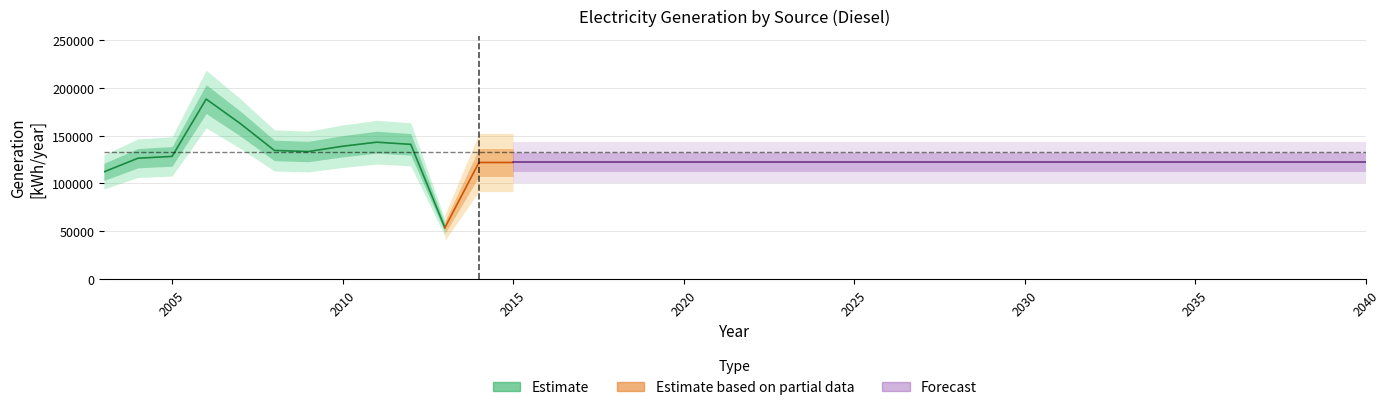

What is the difference between the highest and lowest values at 19?

122000